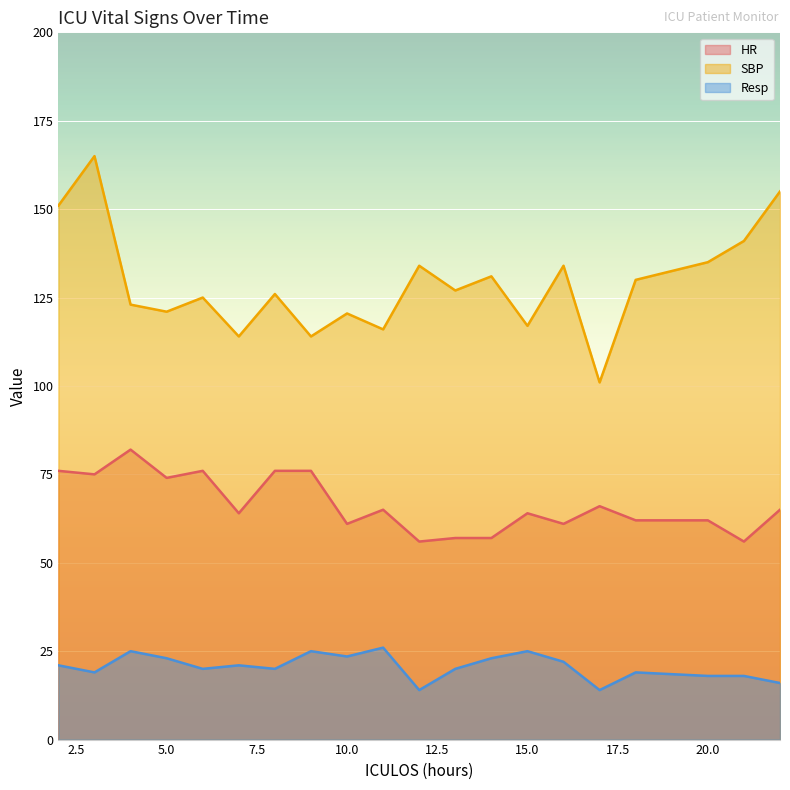

True or false: SBP and Resp cross at least once.

False